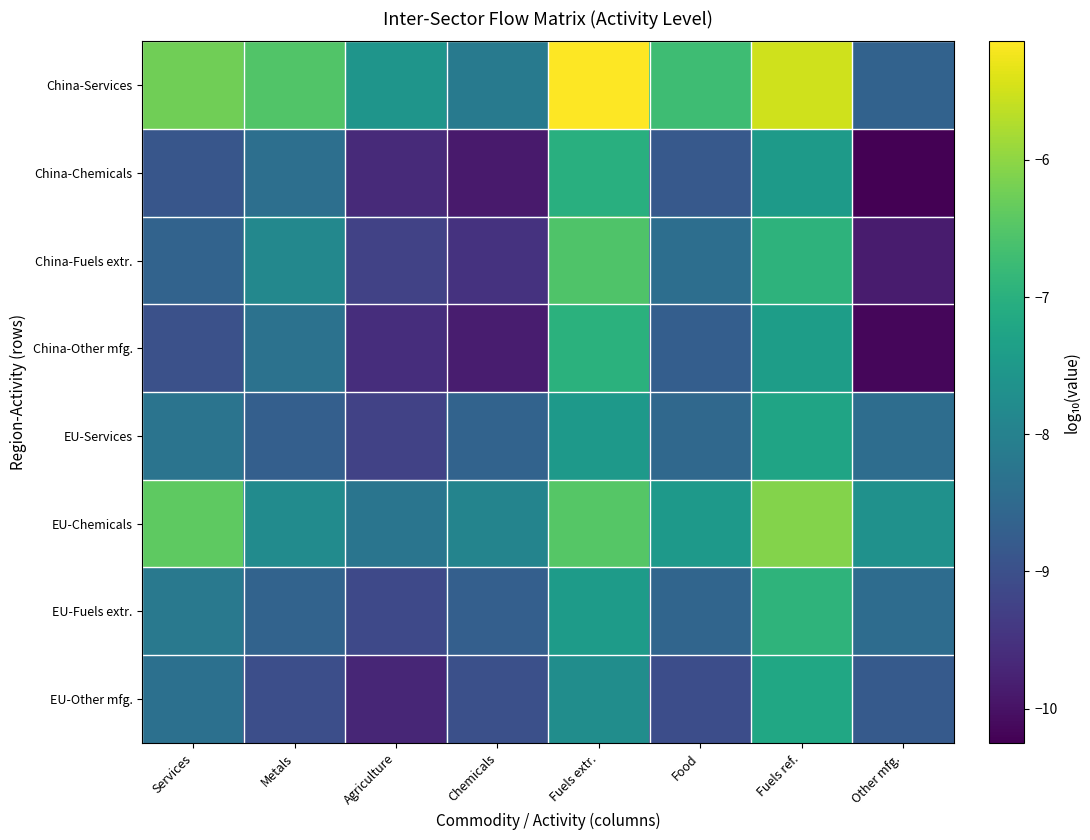

Which label corresponds to the smallest value in the chart?

Other mfg.